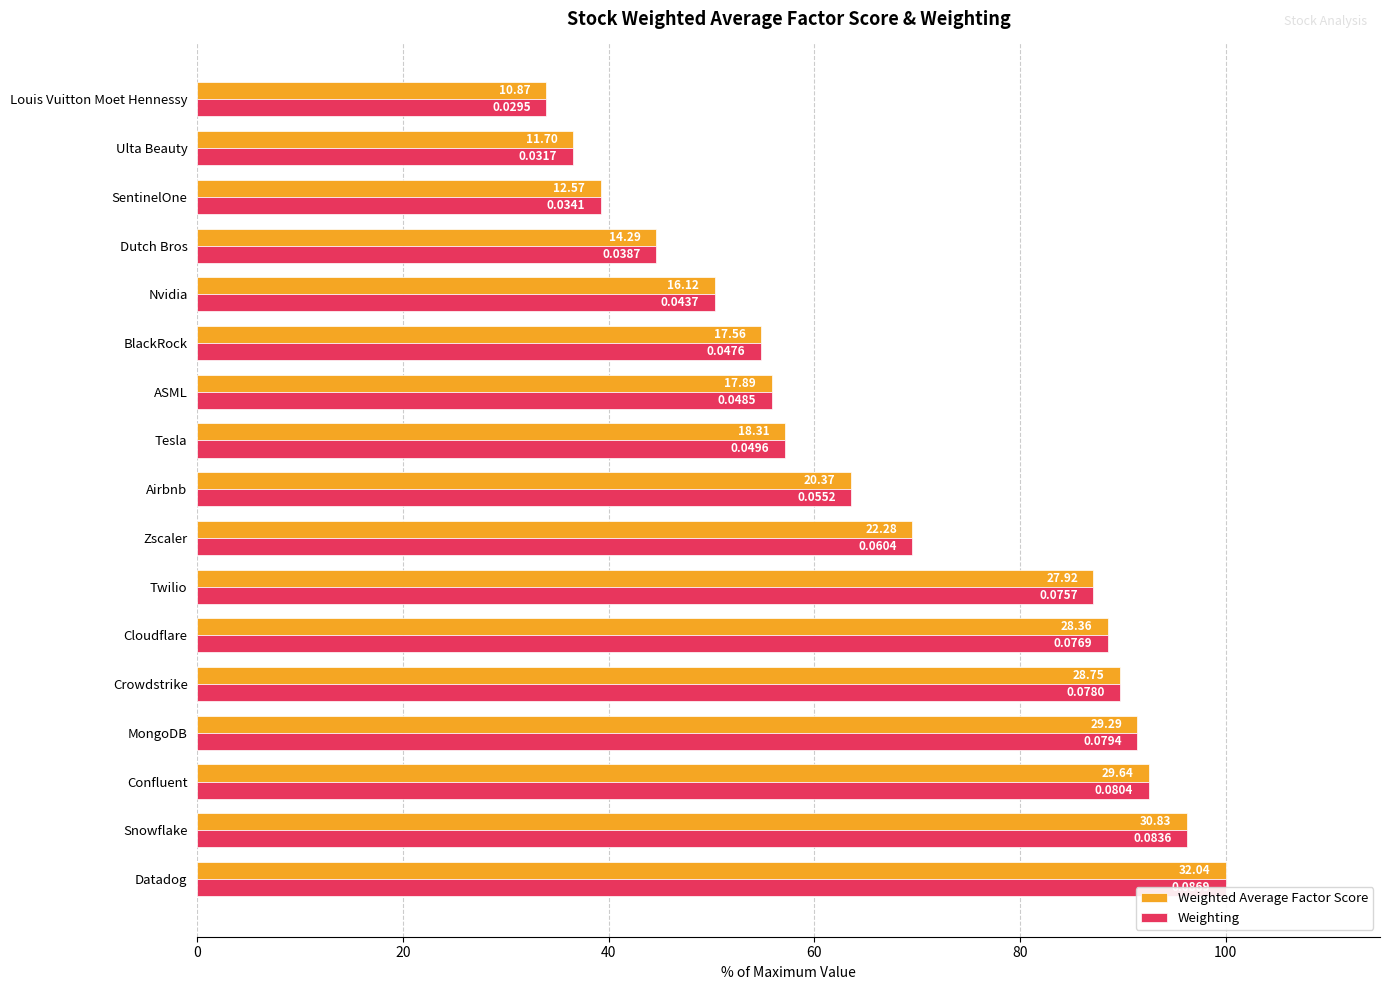

What is the approximate value of Weighting at Airbnb?

63.6